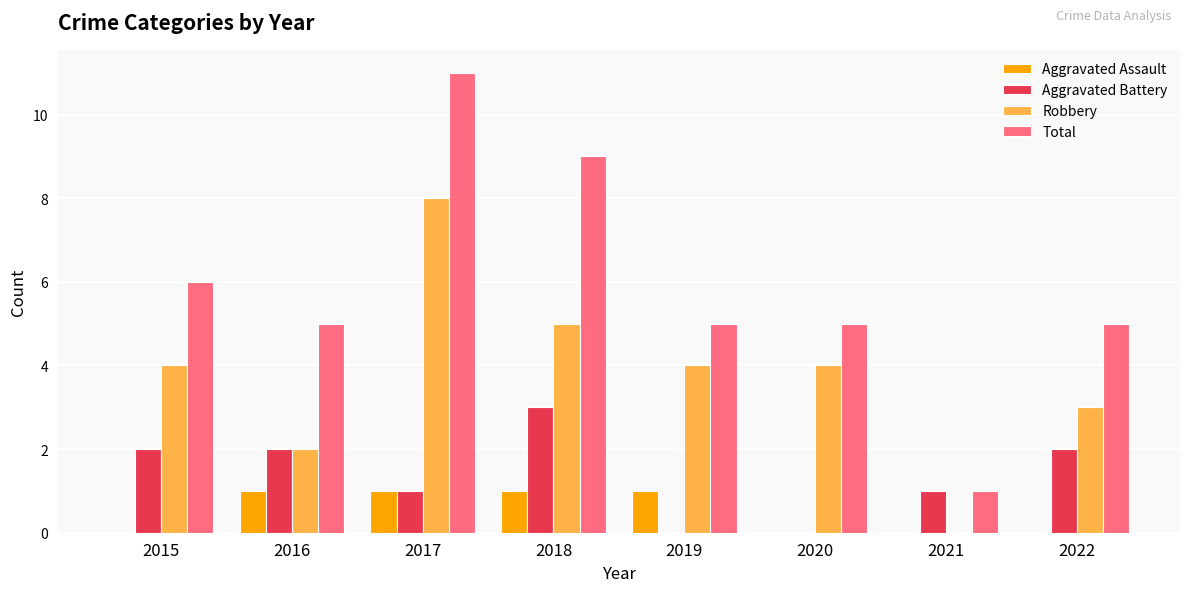

Is it true that Aggravated Assault equals 0 at 2022?

True